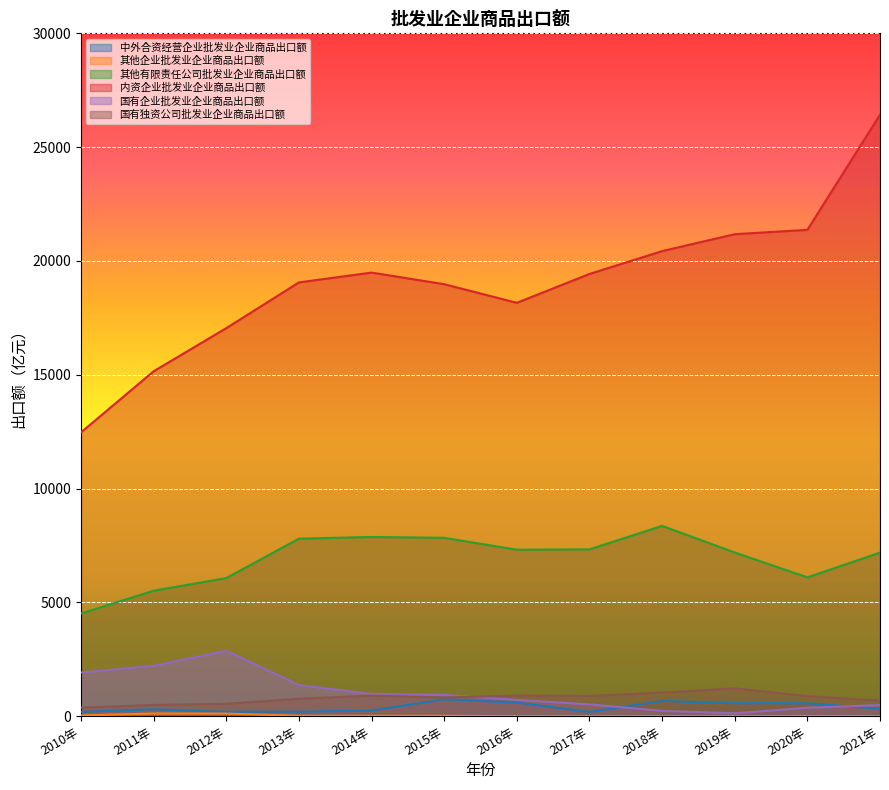

What is the highest value of the 内资企业批发业企业商品出口额 series?

26424.7